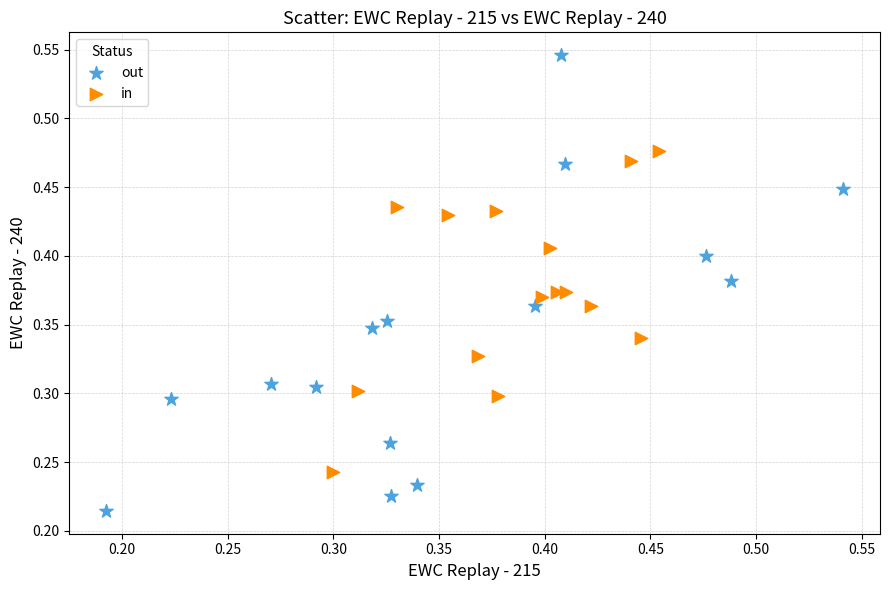

Which series contains the lowest Y value?

out